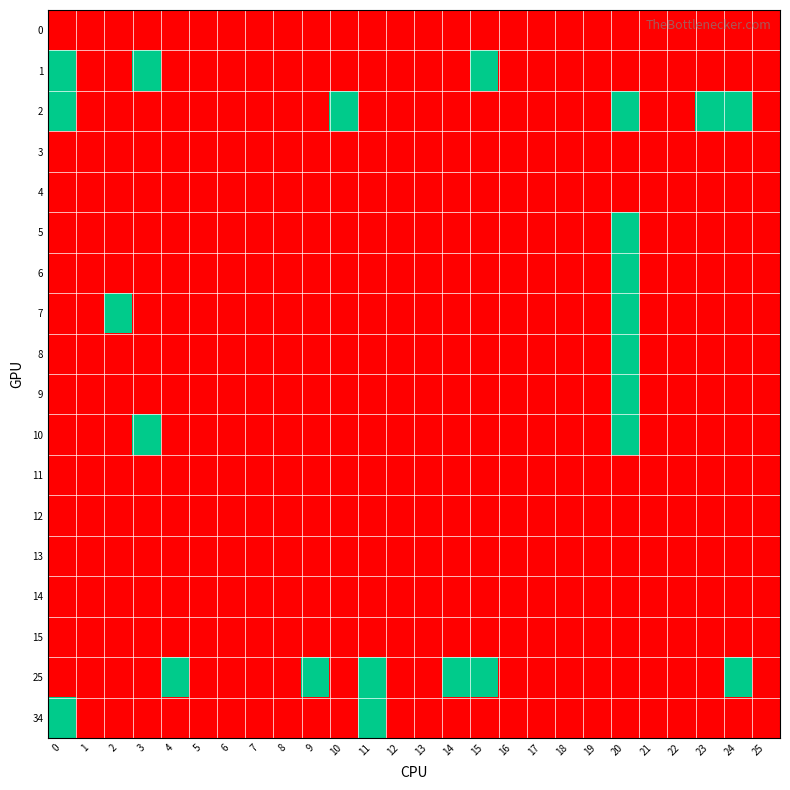

Reading left to right, transcribe all the data shown in this chart.

0: 0=0	1=0	2=0	3=0	4=0	5=0	6=0	7=0	8=0	9=0	10=0	11=0	12=0	13=0	14=0	15=0	16=0	17=0	18=0	19=0	20=0	21=0	22=0	23=0	24=0	25=0
1: 0=1	1=0	2=0	3=1	4=0	5=0	6=0	7=0	8=0	9=0	10=0	11=0	12=0	13=0	14=0	15=1	16=0	17=0	18=0	19=0	20=0	21=0	22=0	23=0	24=0	25=0
2: 0=1	1=0	2=0	3=2	4=0	5=0	6=0	7=0	8=0	9=0	10=1	11=0	12=0	13=0	14=0	15=0	16=0	17=0	18=0	19=0	20=1	21=0	22=0	23=1	24=1	25=0
3: 0=0	1=0	2=0	3=0	4=0	5=0	6=0	7=0	8=0	9=0	10=0	11=0	12=0	13=0	14=0	15=0	16=0	17=0	18=0	19=0	20=0	21=0	22=0	23=0	24=0	25=0
4: 0=0	1=0	2=0	3=0	4=0	5=0	6=0	7=0	8=0	9=0	10=0	11=0	12=0	13=0	14=0	15=0	16=0	17=0	18=0	19=0	20=0	21=0	22=0	23=0	24=0	25=0
5: 0=0	1=0	2=0	3=0	4=0	5=0	6=0	7=0	8=0	9=0	10=0	11=0	12=0	13=0	14=0	15=0	16=0	17=0	18=0	19=0	20=1	21=0	22=0	23=0	24=0	25=0
6: 0=0	1=0	2=0	3=0	4=0	5=0	6=0	7=0	8=0	9=0	10=0	11=0	12=0	13=0	14=0	15=0	16=0	17=0	18=0	19=0	20=1	21=0	22=0	23=0	24=0	25=0
7: 0=0	1=0	2=1	3=0	4=0	5=0	6=0	7=0	8=0	9=0	10=0	11=0	12=0	13=0	14=0	15=0	16=0	17=0	18=0	19=0	20=1	21=0	22=0	23=0	24=0	25=0
8: 0=0	1=0	2=0	3=0	4=0	5=0	6=0	7=0	8=0	9=0	10=0	11=0	12=0	13=0	14=0	15=0	16=0	17=0	18=0	19=0	20=1	21=0	22=0	23=0	24=0	25=0
9: 0=0	1=0	2=0	3=0	4=0	5=0	6=0	7=0	8=0	9=0	10=0	11=0	12=0	13=0	14=0	15=0	16=0	17=0	18=0	19=0	20=1	21=0	22=0	23=0	24=0	25=0
10: 0=0	1=0	2=0	3=1	4=0	5=0	6=0	7=0	8=0	9=0	10=0	11=0	12=0	13=0	14=0	15=0	16=0	17=0	18=0	19=0	20=1	21=0	22=0	23=0	24=0	25=0
11: 0=0	1=0	2=0	3=0	4=0	5=0	6=0	7=0	8=0	9=0	10=0	11=0	12=0	13=0	14=0	15=0	16=0	17=0	18=0	19=0	20=0	21=0	22=0	23=0	24=0	25=0
12: 0=0	1=0	2=0	3=0	4=0	5=0	6=0	7=0	8=0	9=0	10=0	11=0	12=0	13=0	14=0	15=0	16=0	17=0	18=0	19=0	20=0	21=0	22=0	23=0	24=0	25=0
13: 0=0	1=0	2=0	3=0	4=0	5=0	6=0	7=0	8=0	9=0	10=0	11=0	12=0	13=0	14=0	15=0	16=0	17=0	18=0	19=0	20=0	21=0	22=0	23=0	24=0	25=0
14: 0=0	1=0	2=0	3=0	4=0	5=0	6=0	7=0	8=0	9=0	10=0	11=0	12=0	13=0	14=0	15=0	16=0	17=0	18=0	19=0	20=0	21=0	22=0	23=0	24=0	25=0
15: 0=0	1=0	2=0	3=0	4=0	5=0	6=0	7=0	8=0	9=0	10=0	11=0	12=0	13=0	14=0	15=0	16=0	17=0	18=0	19=0	20=0	21=0	22=0	23=0	24=0	25=0
25: 0=0	1=0	2=0	3=0	4=1	5=0	6=0	7=0	8=0	9=1	10=0	11=1	12=0	13=0	14=1	15=1	16=0	17=0	18=0	19=0	20=0	21=0	22=2	23=2	24=1	25=0
34: 0=1	1=0	2=0	3=0	4=0	5=0	6=0	7=0	8=0	9=0	10=0	11=1	12=0	13=0	14=0	15=0	16=0	17=0	18=0	19=0	20=0	21=0	22=0	23=0	24=0	25=0